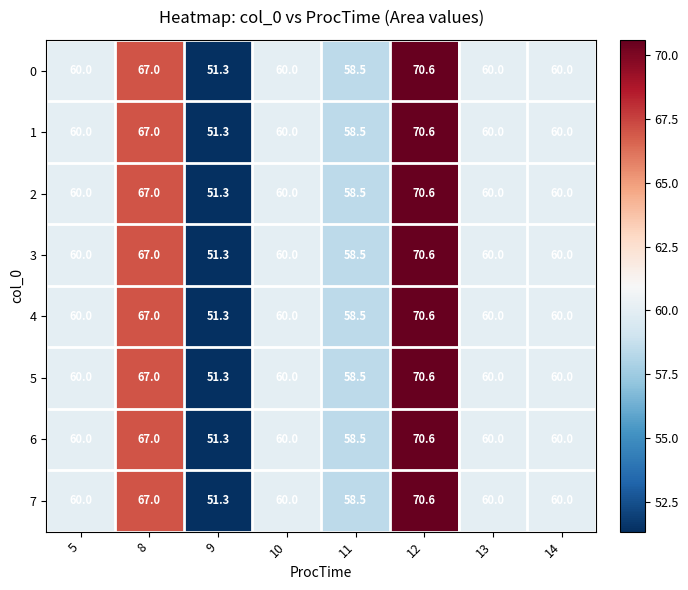

Is the value of 1 at 8 greater than the value of 5 at 10?

Yes